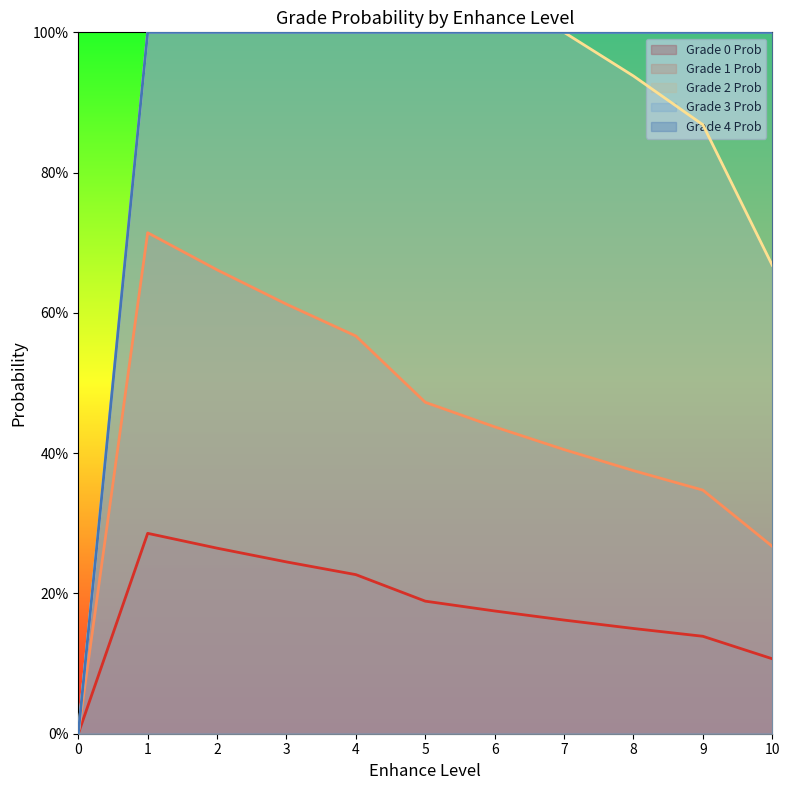

True or false: gradeFourProb and gradeTwoProb intersect in this chart.

False